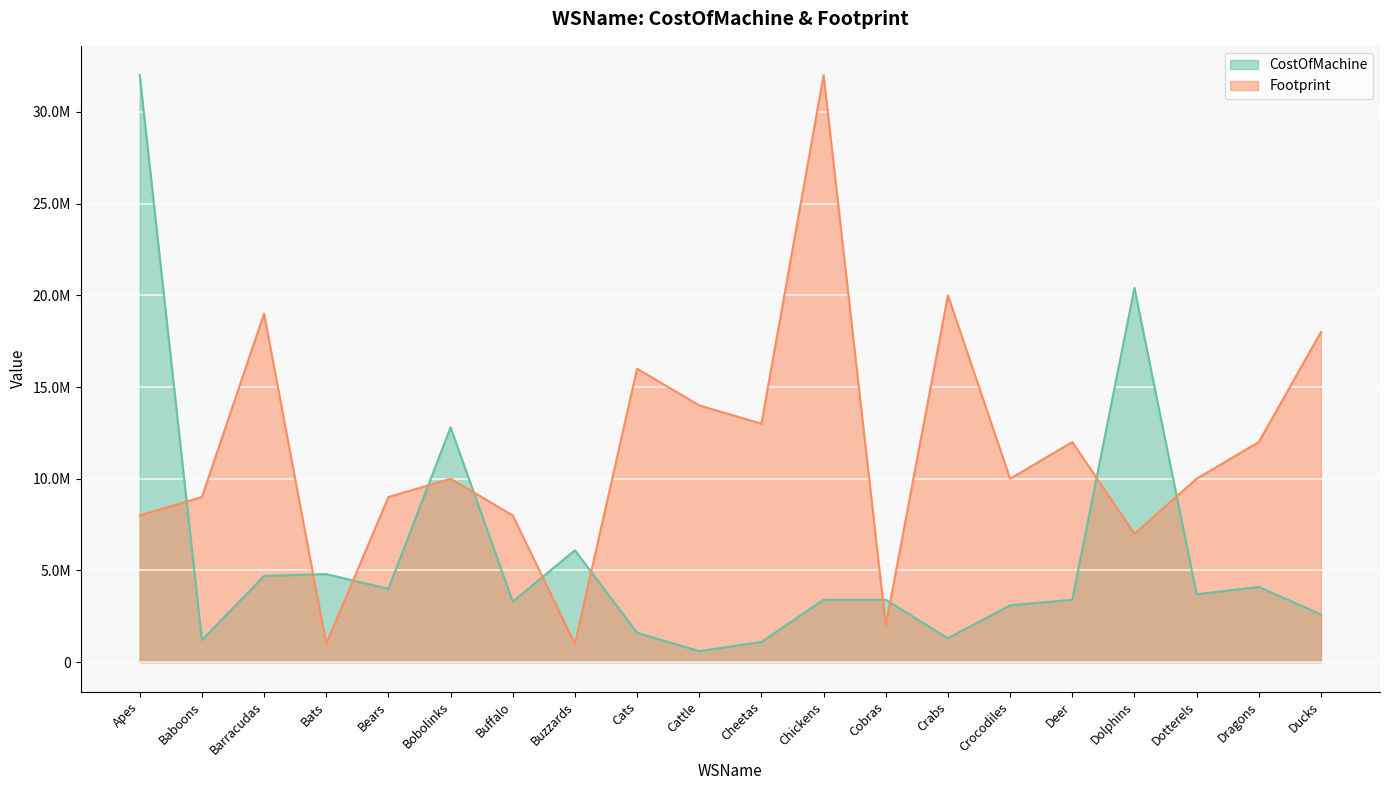

Rank the series by their average value, from highest to lowest.

Footprint, CostOfMachine